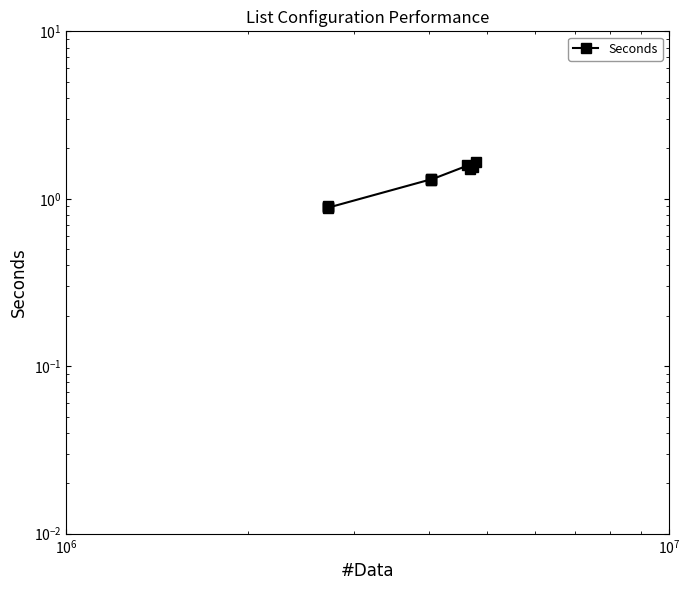

Does the chart display data point markers on the line(s)?

Yes